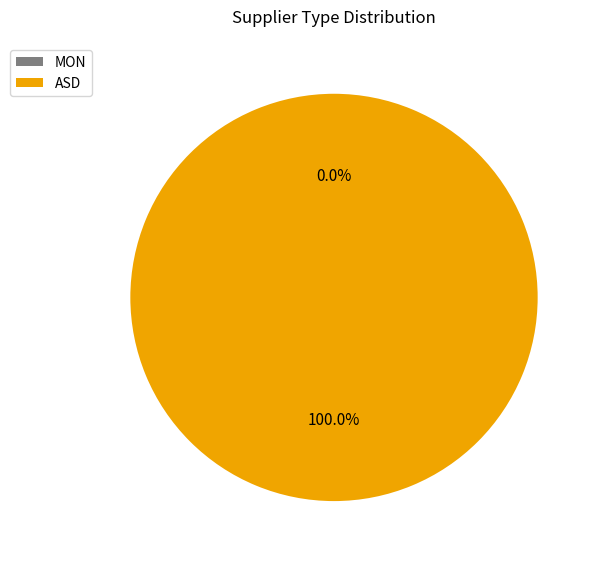

Which slice represents more than half of the pie?

ASD